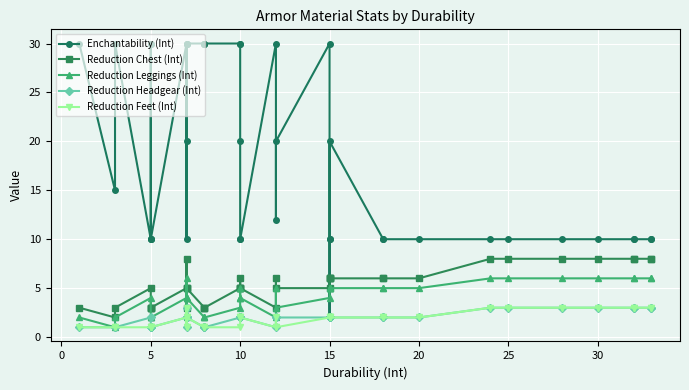

At how many categories does at least one series exceed 29?

14